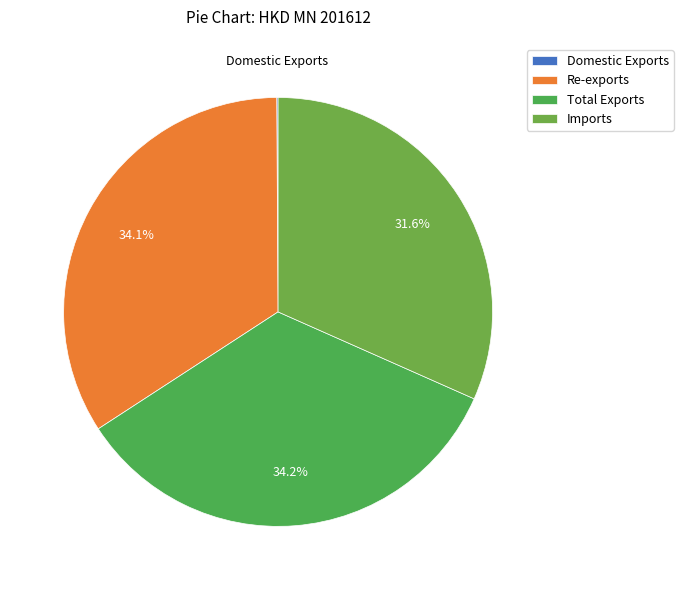

To the nearest percent, what is the difference between the largest and smallest slice percentages?

34%